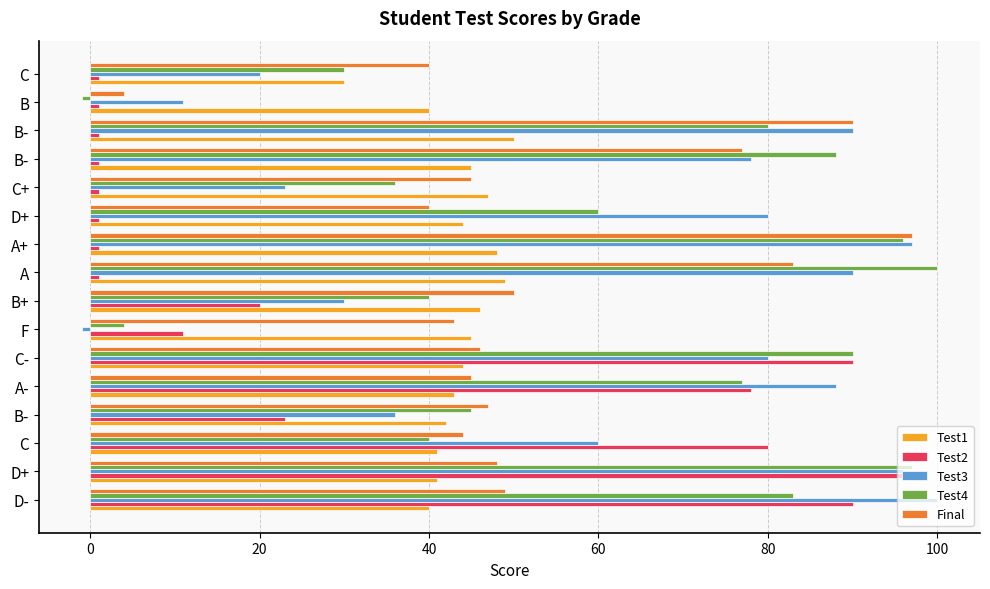

How many distinct data groups are displayed?

5